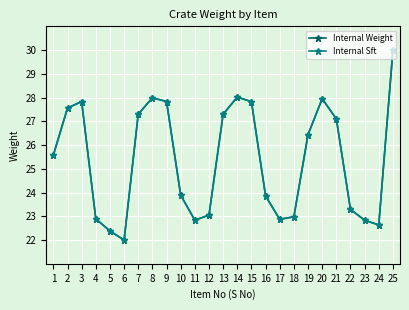

True or false: Internal Weight and Internal Sft cross at least once.

False